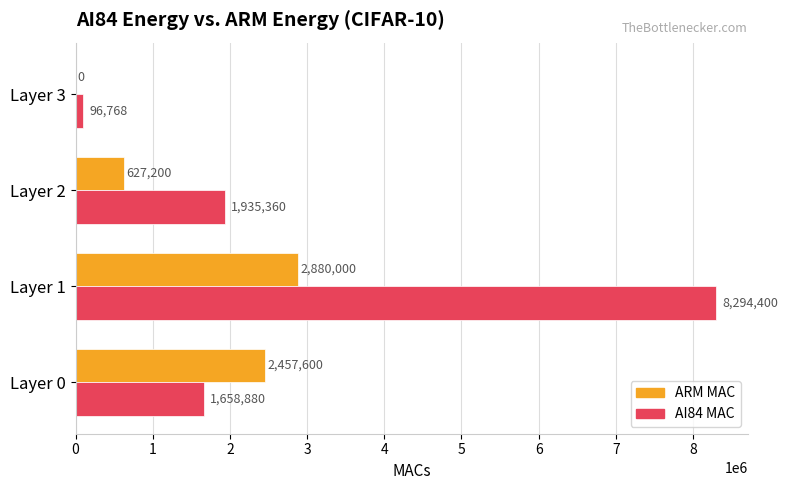

What is the sum of the AI84 MAC values at Layer 1 and Layer 3?

8391168